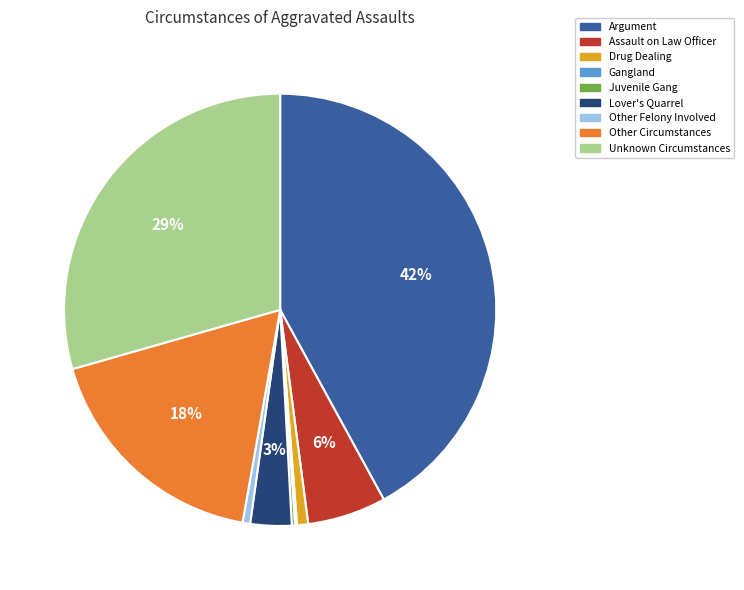

Is Lover's Quarrel the majority of the pie?

No